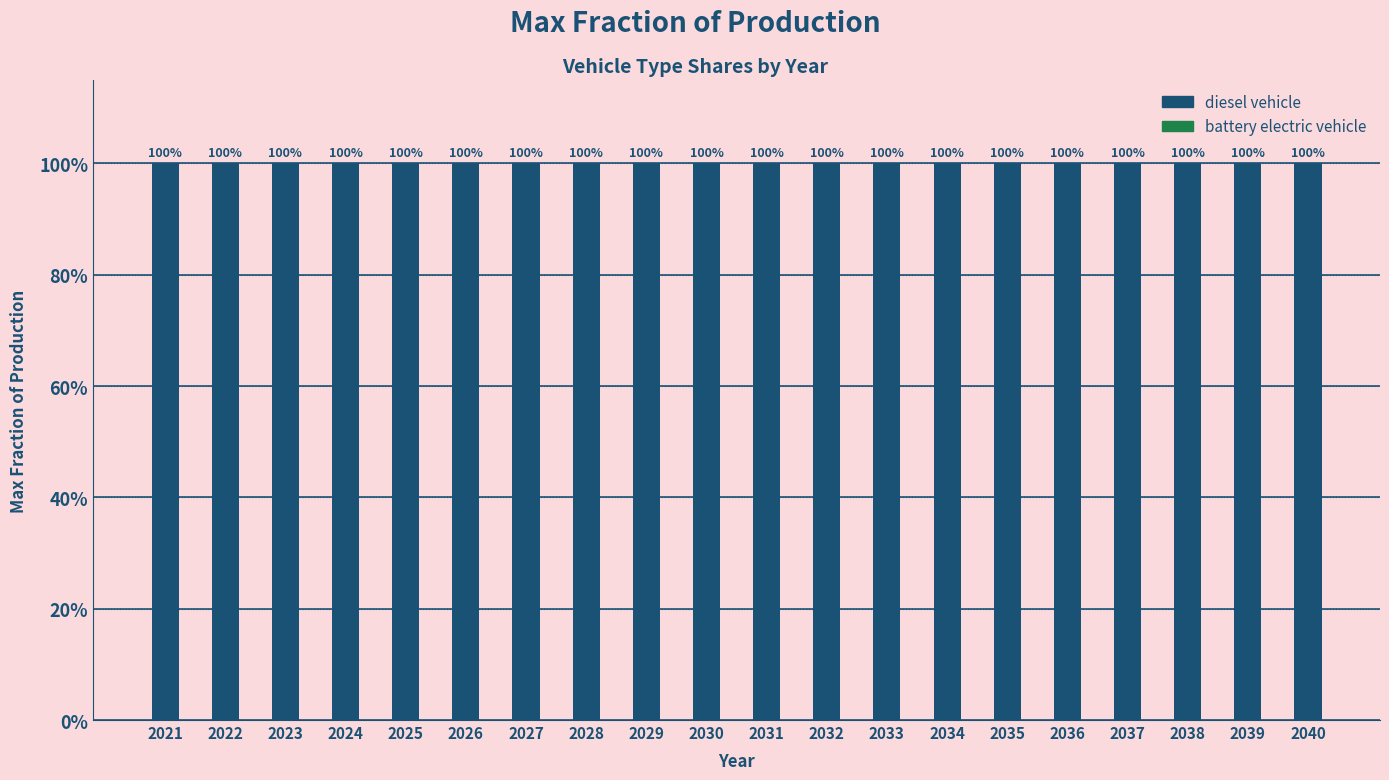

Reading left to right, transcribe all the data shown in this chart.

diesel vehicle: 1	1	1	1	1	1	1	1	1	1	1	1	1	1	1	1	1	1	1	1
battery electric vehicle: 0	0	0	0	0	0	0	0	0	0	0	0	0	0	0	0	0	0	0	0